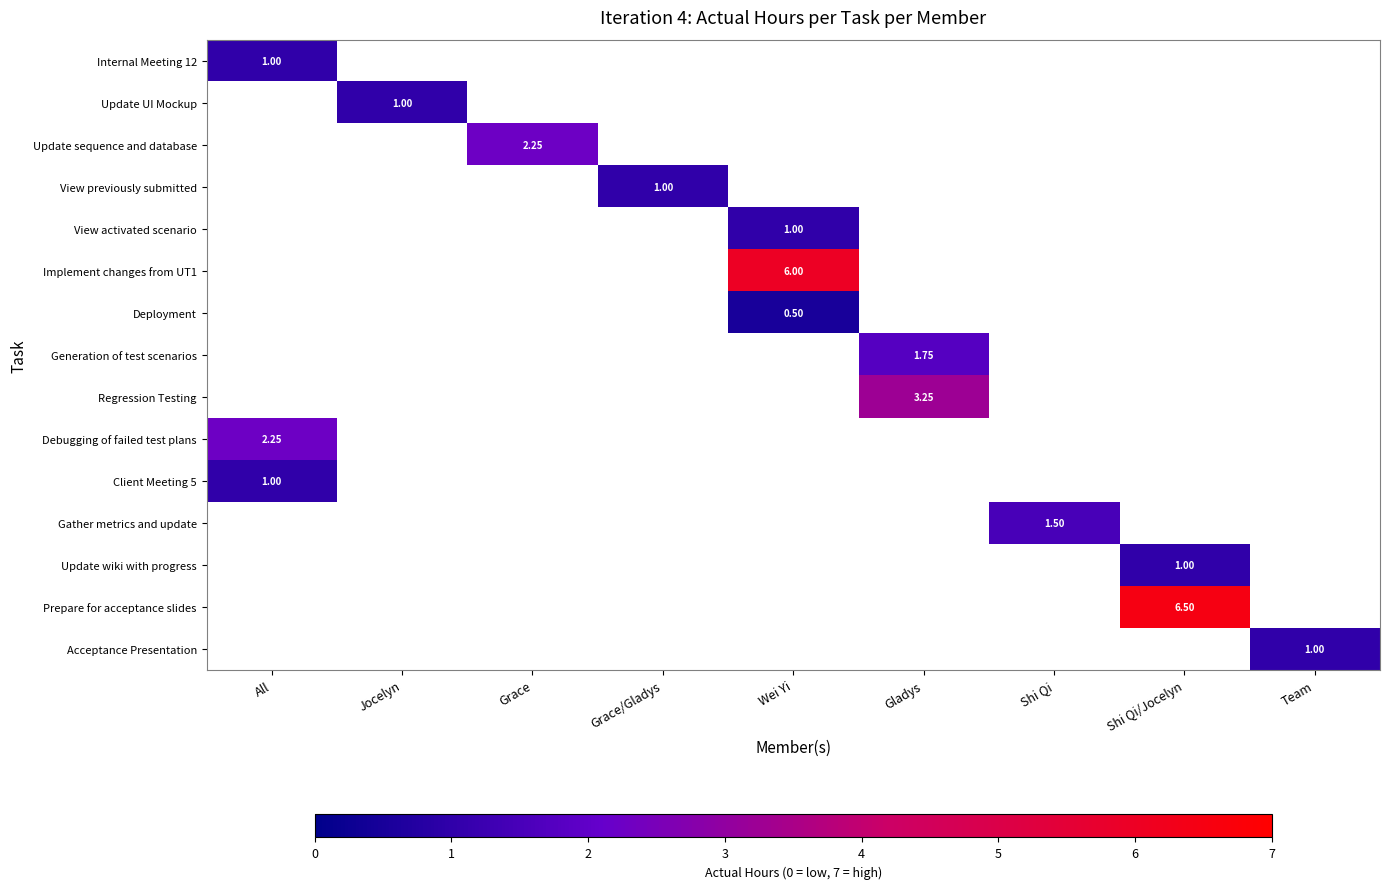

Count the number of data series in this chart.

15